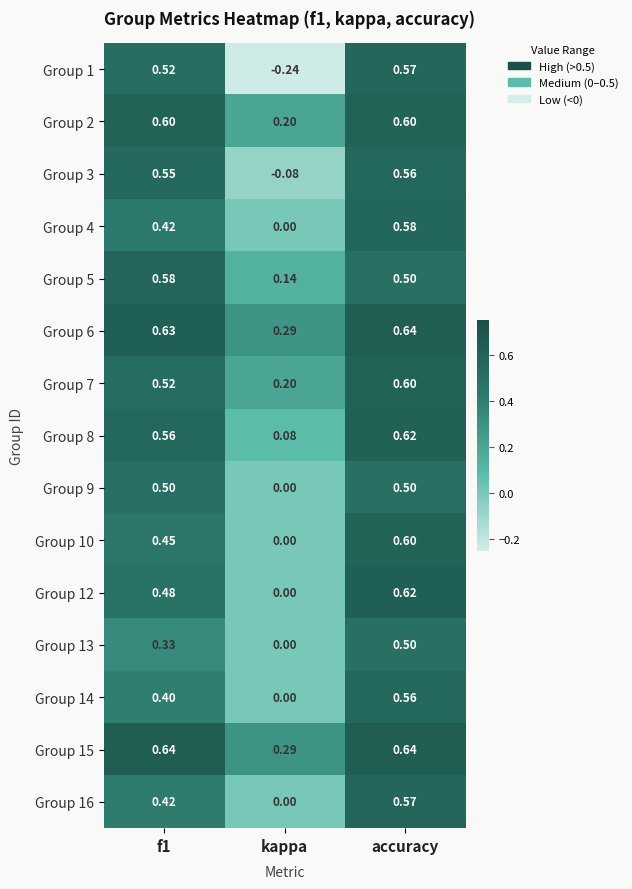

Where is Group 1 nearest to the value 0?

kappa